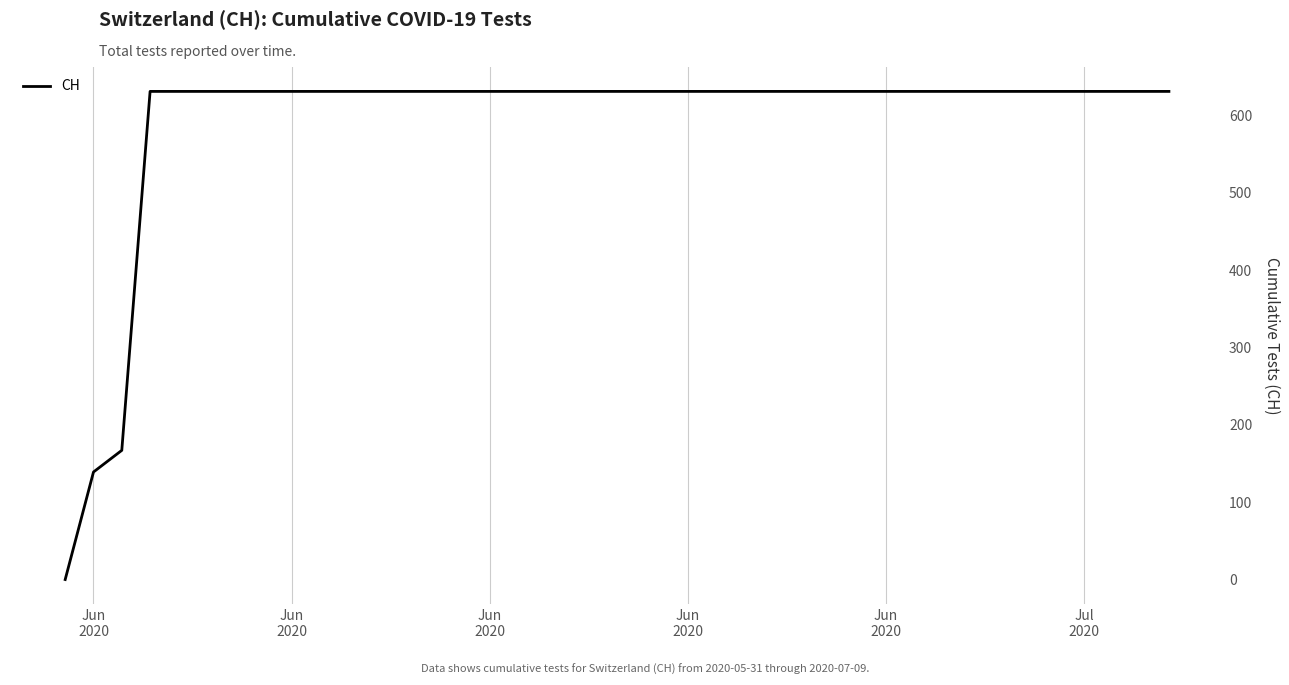

What is the maximum value shown in the chart?

631